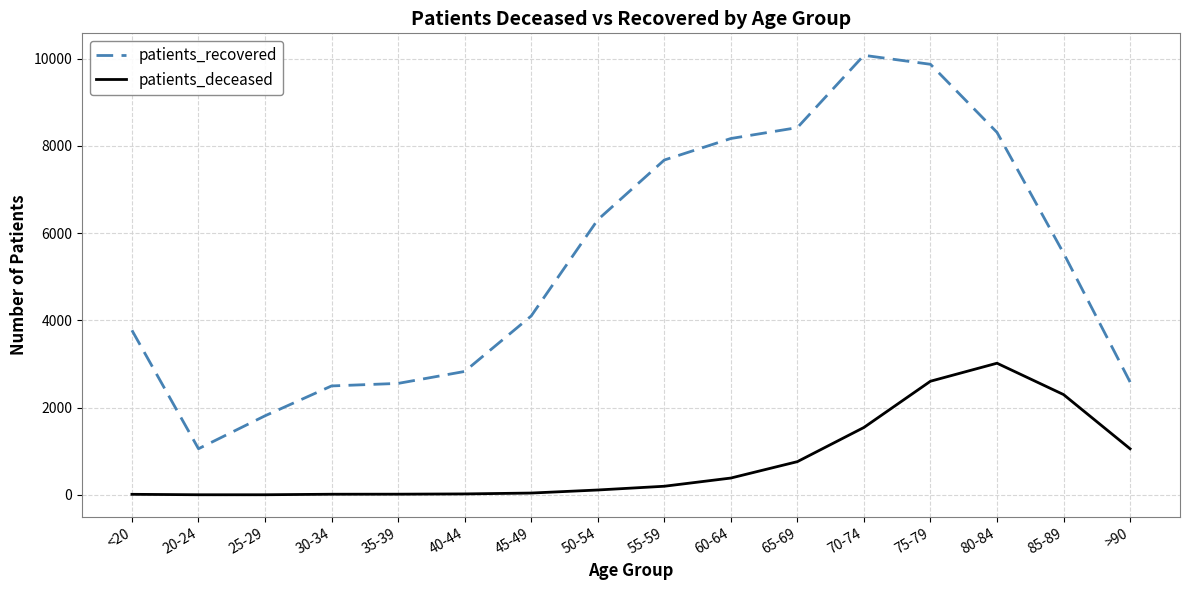

In patients_deceased, how many points are higher than both neighbors (excluding endpoints)?

1